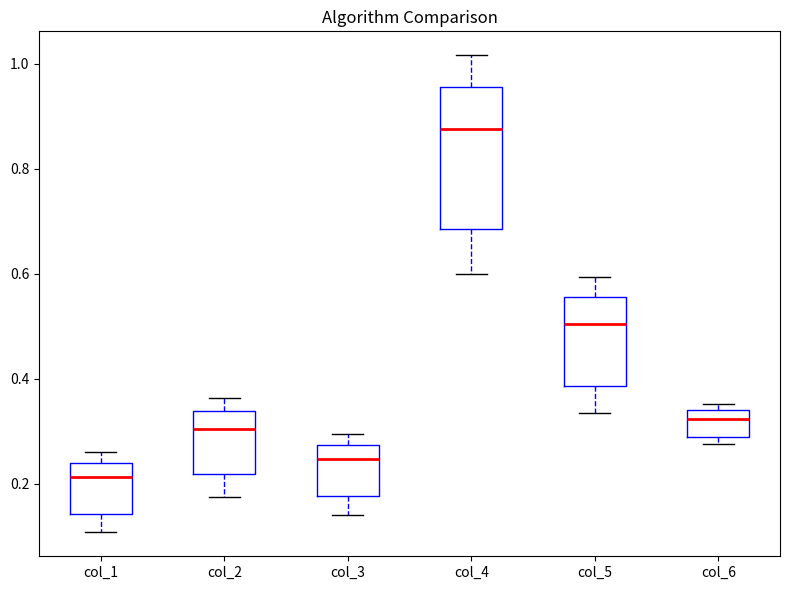

Where does the median line of the box for col_2 sit on the y-axis? The values are not printed on the chart, so give them approximately, as read against the axis.

0.30